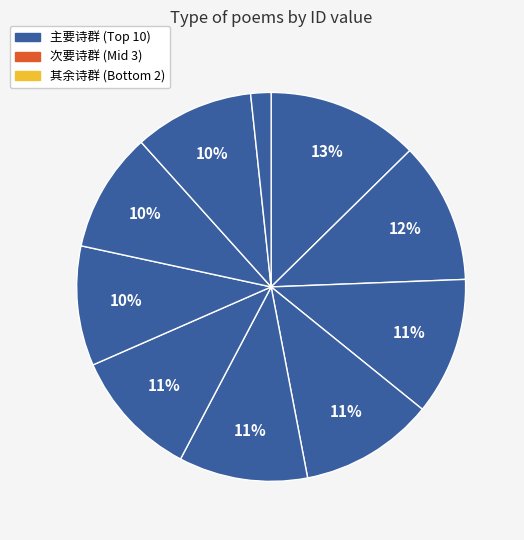

Count the number of slices in the pie.

10